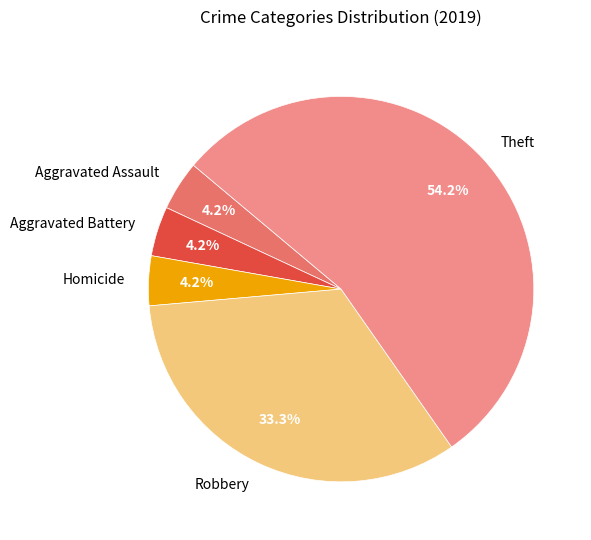

What portion of the pie excludes Aggravated Assault?

95.8%